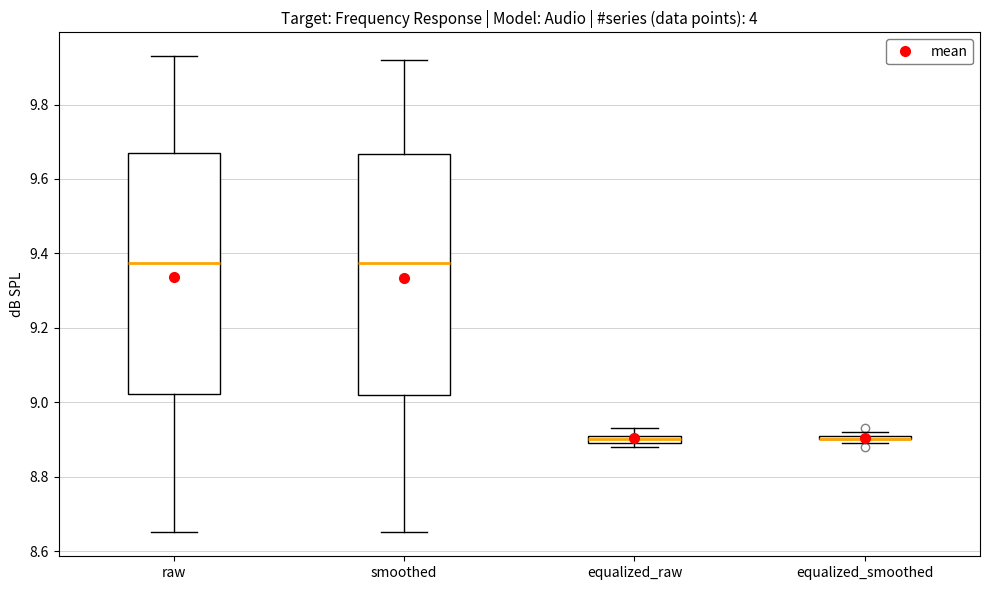

Where does the upper whisker of the box for smoothed end on the y-axis? The values are not printed on the chart, so give them approximately, as read against the axis.

9.92